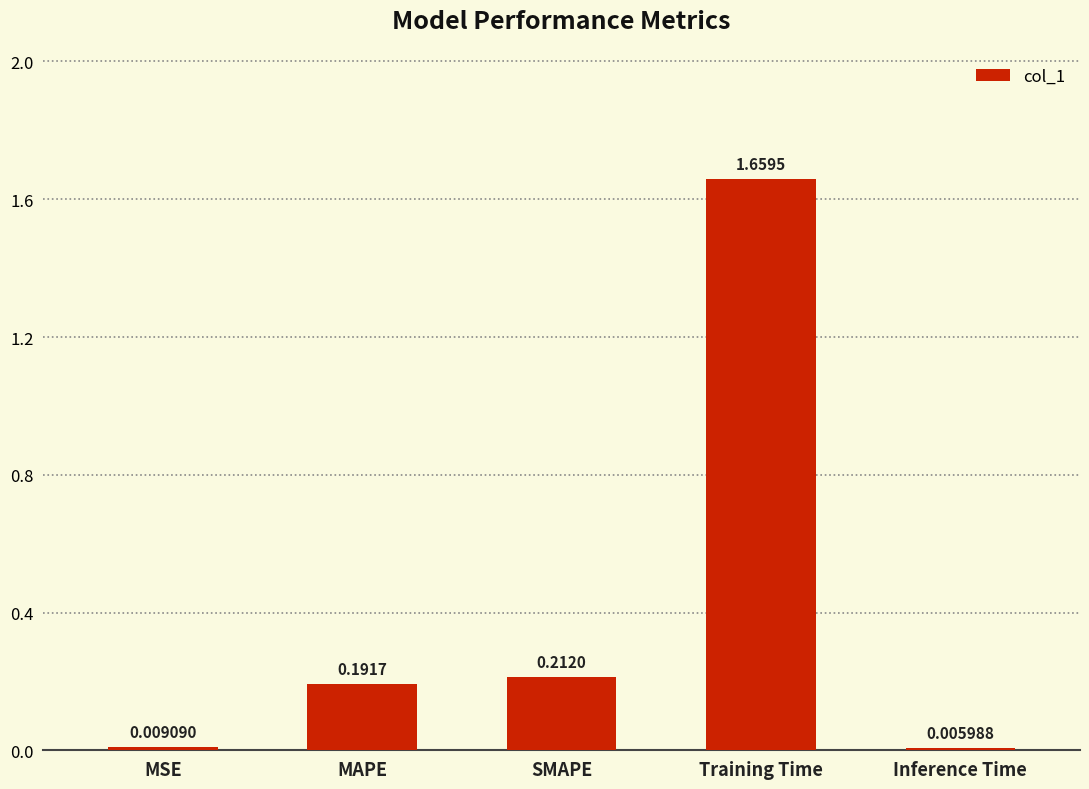

True or false: the data shows 0.4 at Training Time.

False